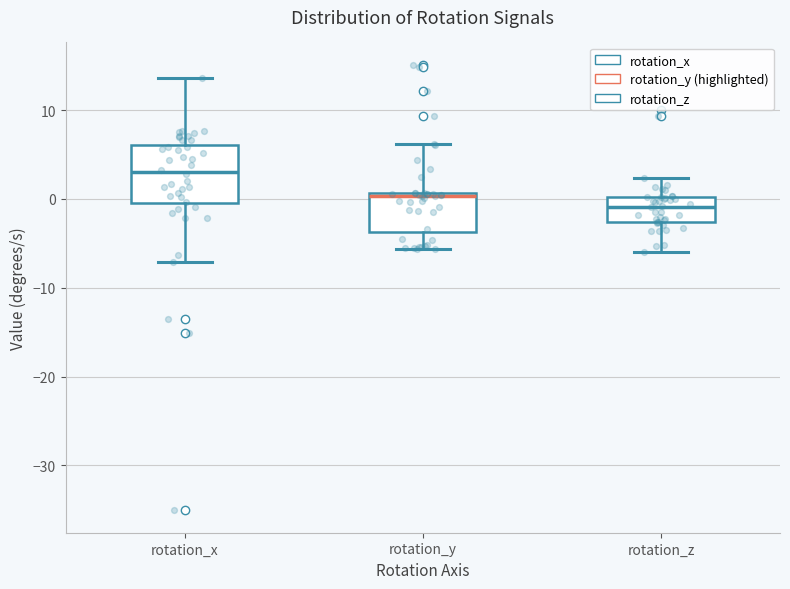

Reading left to right, transcribe this box plot: for each box, give where its median line is, the range the box spans, and where its two whiskers end, as read against the y-axis. The values are not printed on the chart, so give them approximately, as read against the axis.

rotation_x: median 3, box 0 to 6, whiskers -7 to 14
rotation_y: median 0, box -4 to 1, whiskers -6 to 6
rotation_z: median -1, box -3 to 0, whiskers -6 to 2